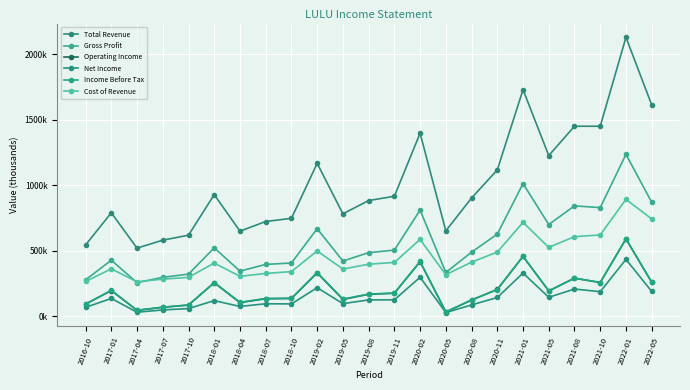

What is the label of the 22nd point from the right?

2017-01